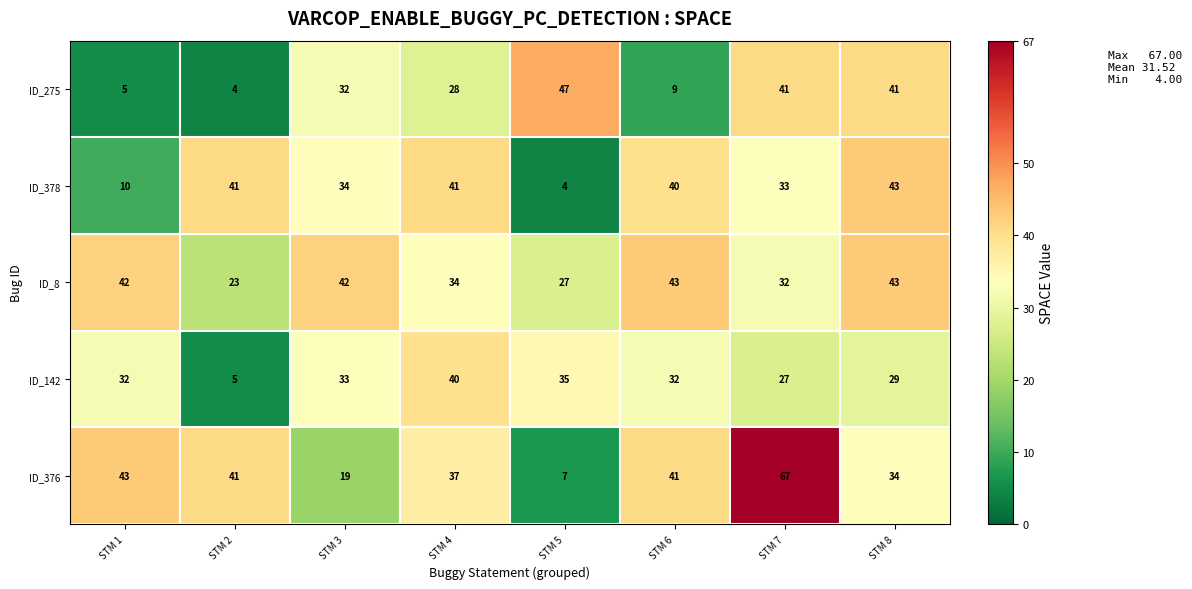

Which label corresponds to the largest value in the chart?

STM 7